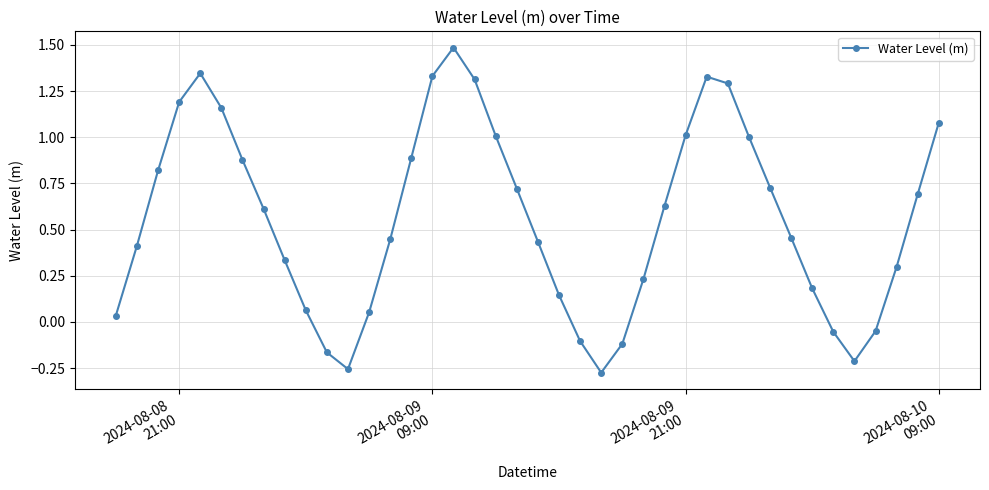

How many points are lower than both their immediate neighbors (excluding endpoints)?

3